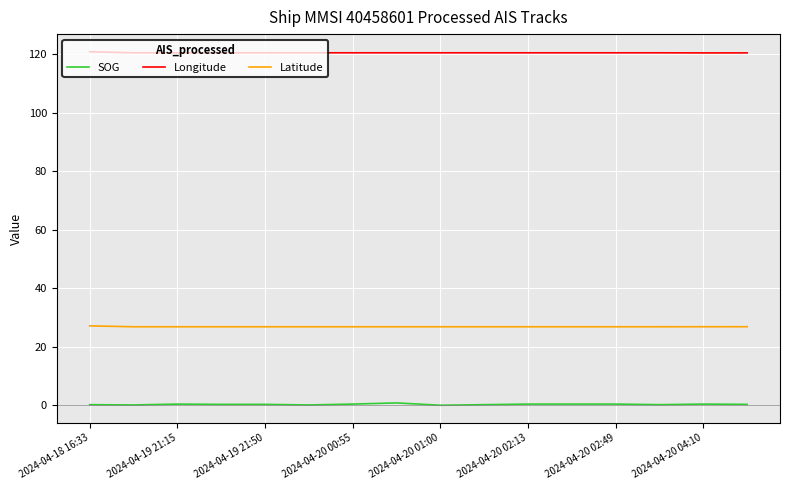

What is the maximum value shown in the chart?

120.9